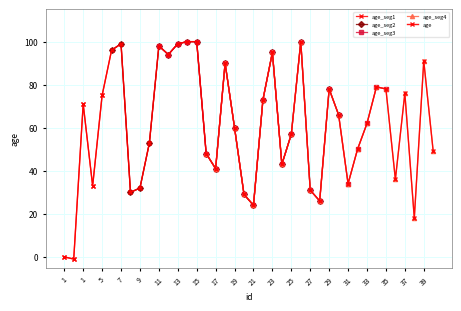

The value at 38 is 18. True or false?

True